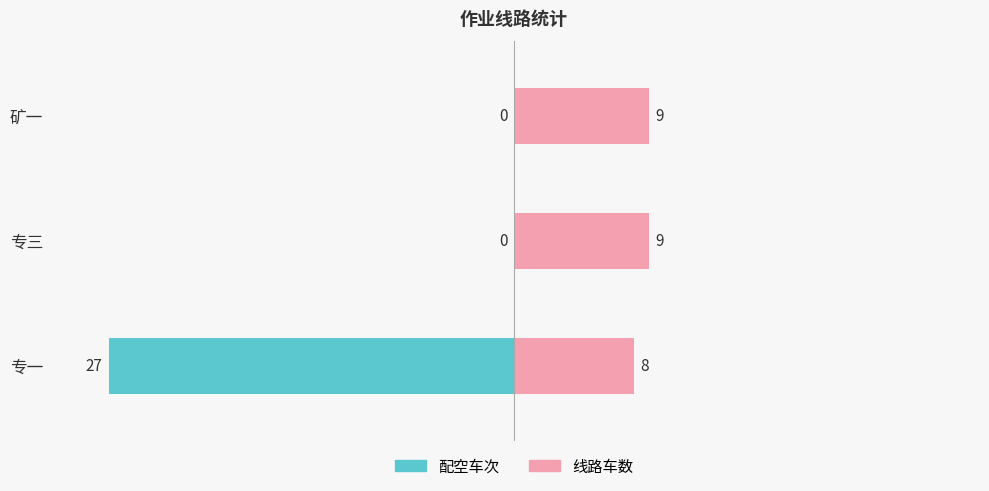

How many bars are there in total?

6